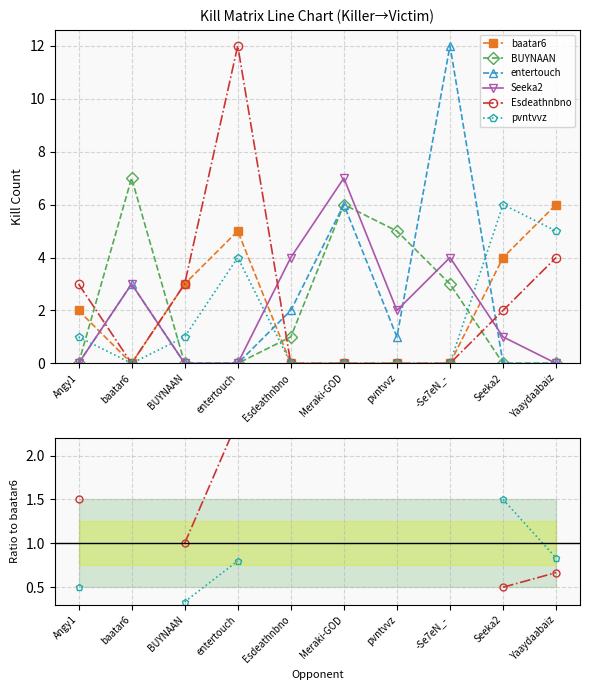

What are all the series names shown in the legend?

baatar6, BUYNAAN, entertouch, Seeka2, Esdeathnbno, pvntvvz